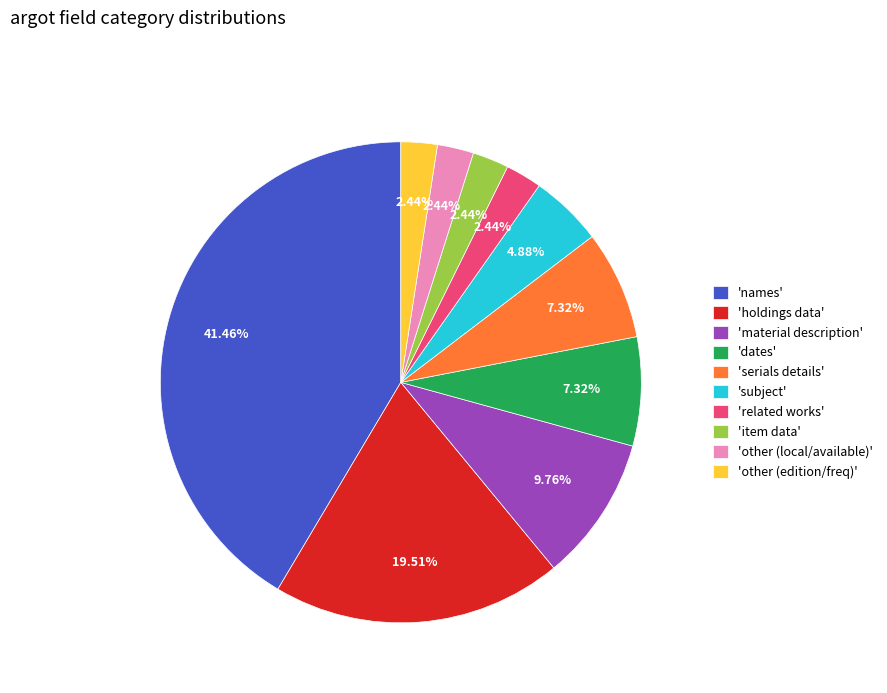

Is the sum of 'dates' and 'subject' greater than half?

No